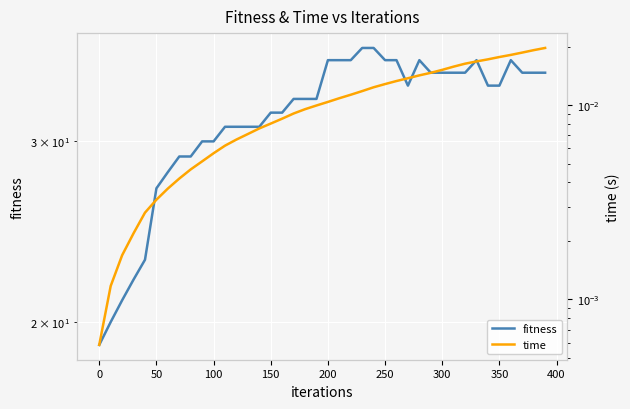

What is the maximum value shown in the chart?

37.0